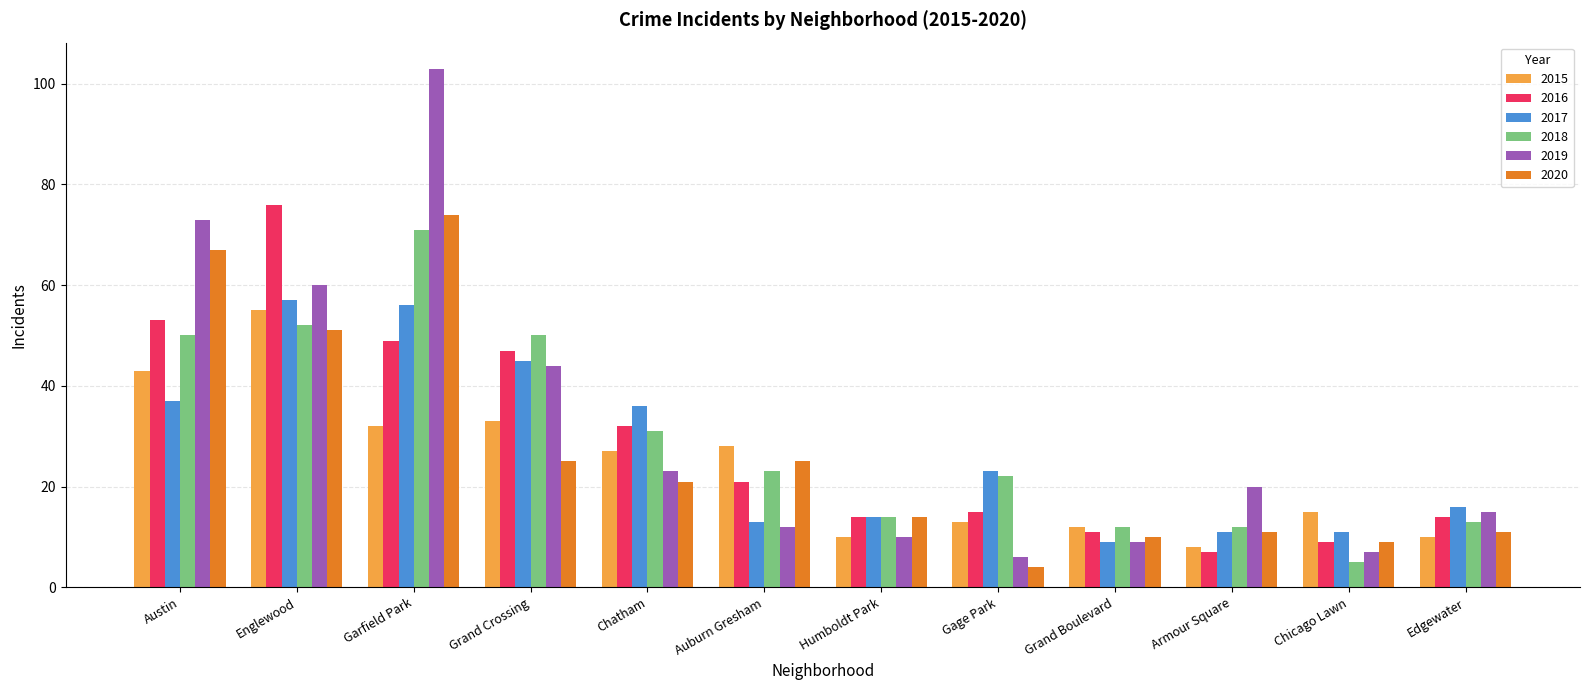

How many data points does each series have?

12